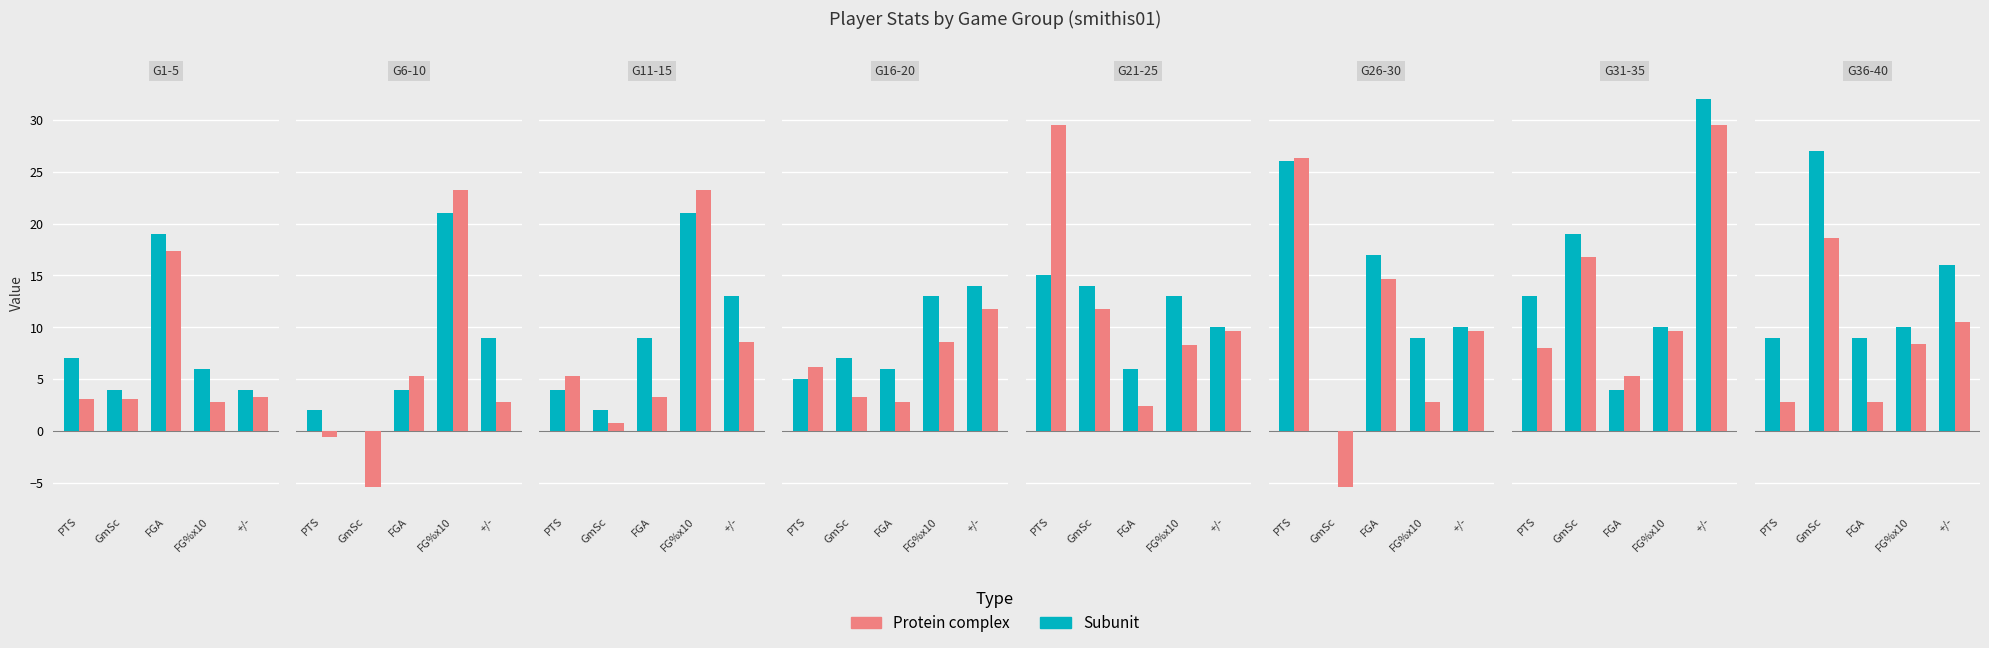

How many categories are shown in the chart?

5